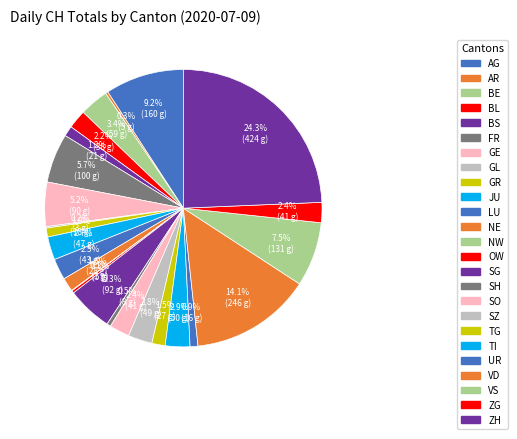

Does any single category account for the majority?

No